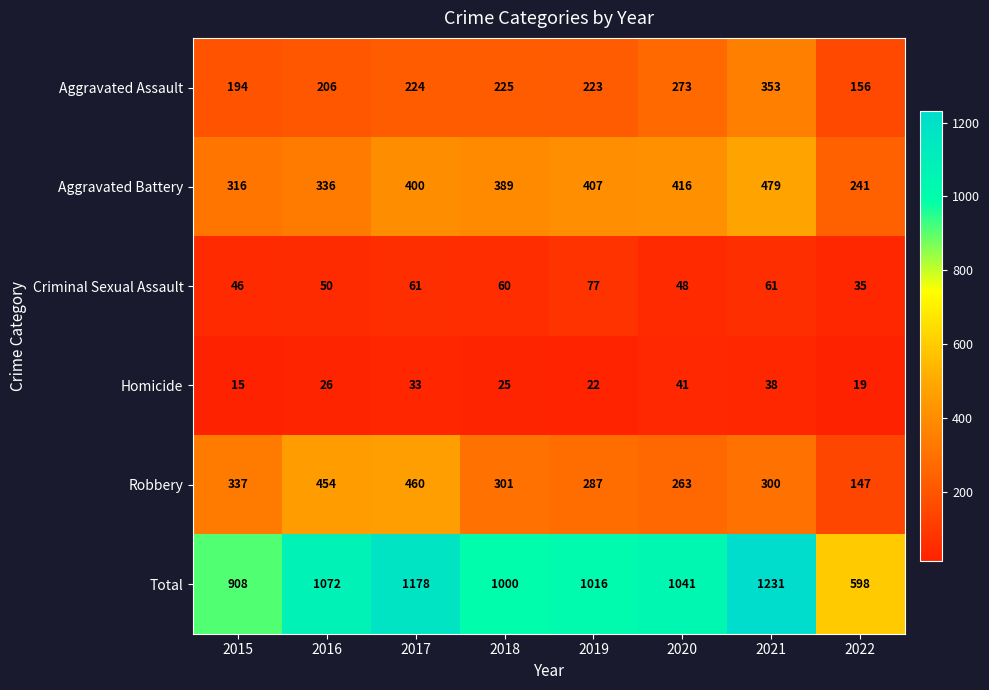

At how many categories does at least one series exceed 394?

8